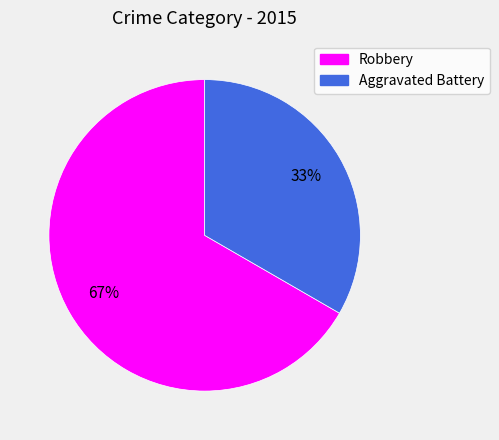

Which slice represents more than half of the pie?

Robbery